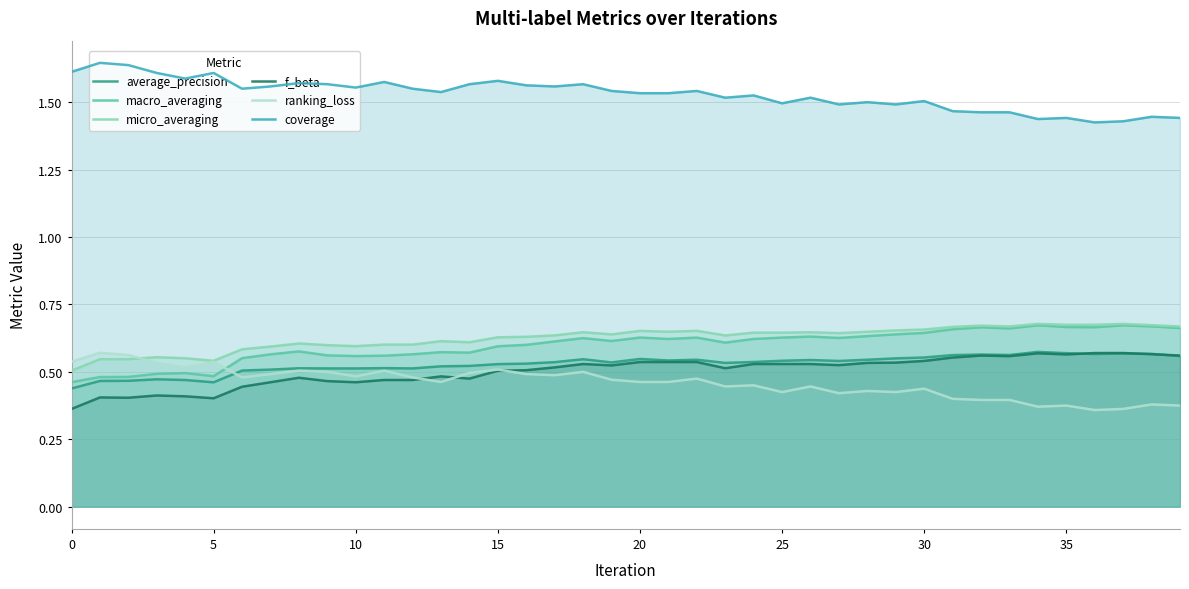

Between 36 and 38, which is larger?

38